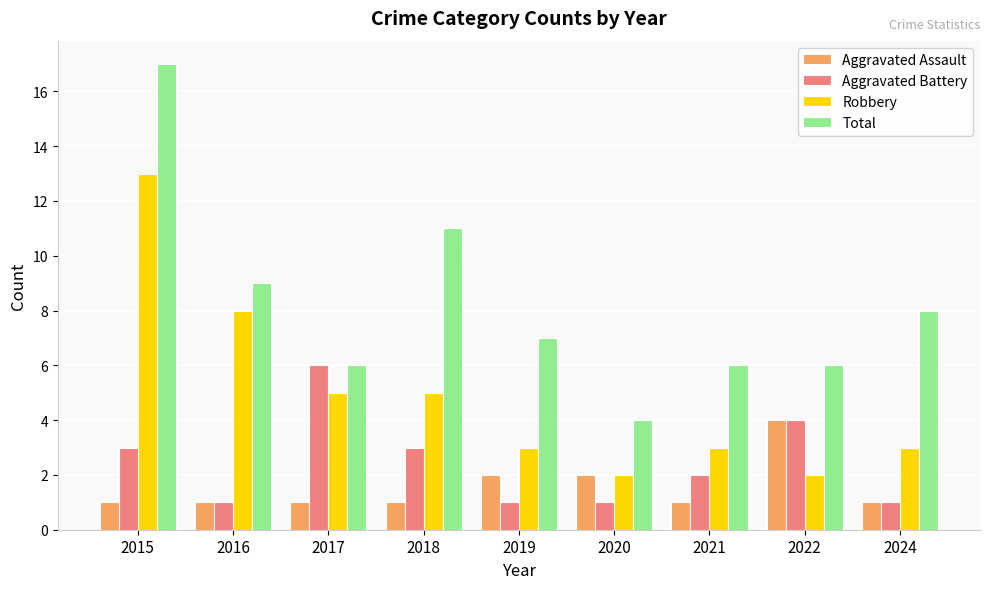

What is the difference between the maximum and minimum values in the Aggravated Battery series?

5